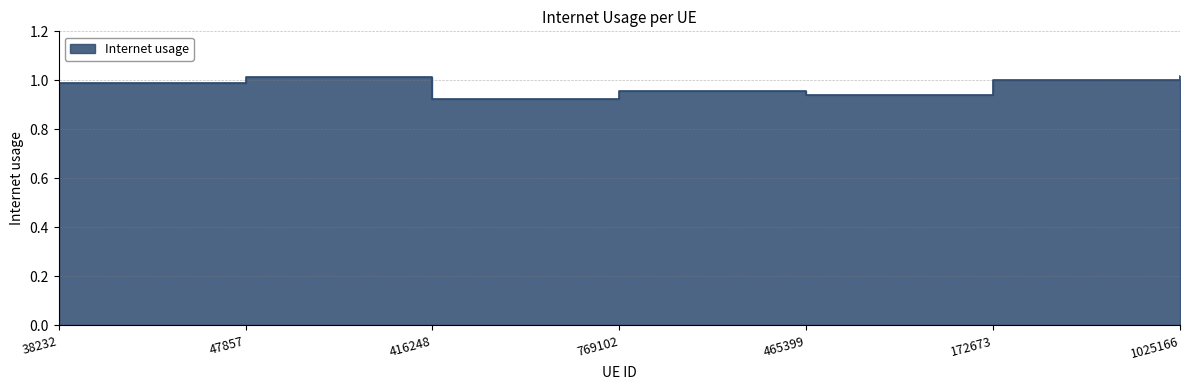

The chart shows a value of 1.0 at 38232. True or false?

True